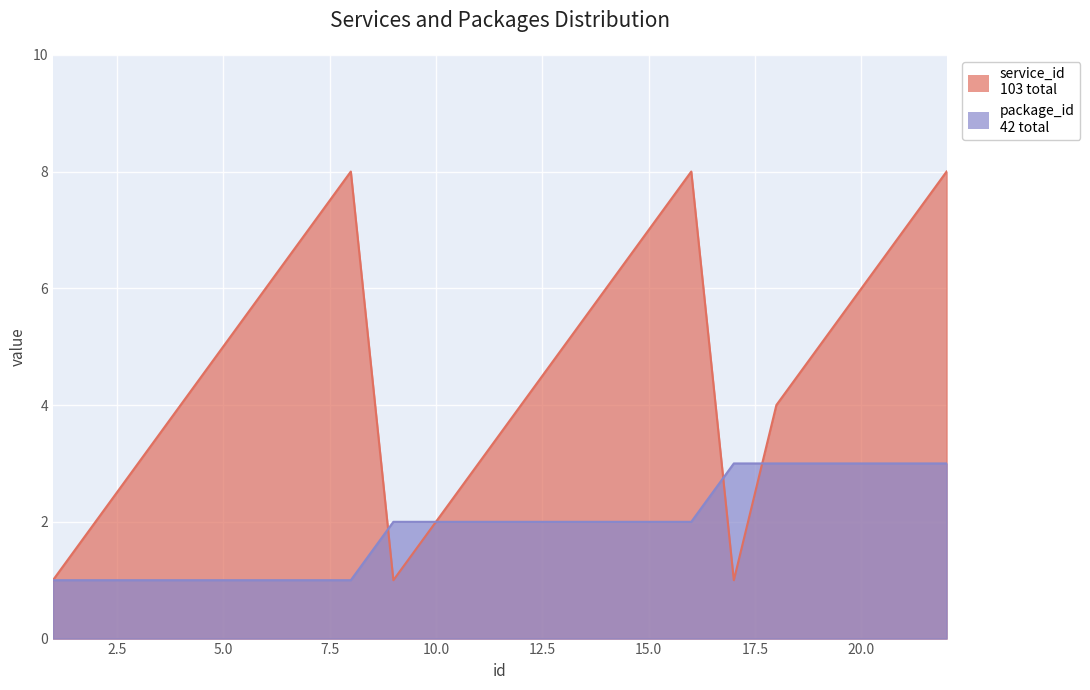

What is the sum of all service_id values?

103